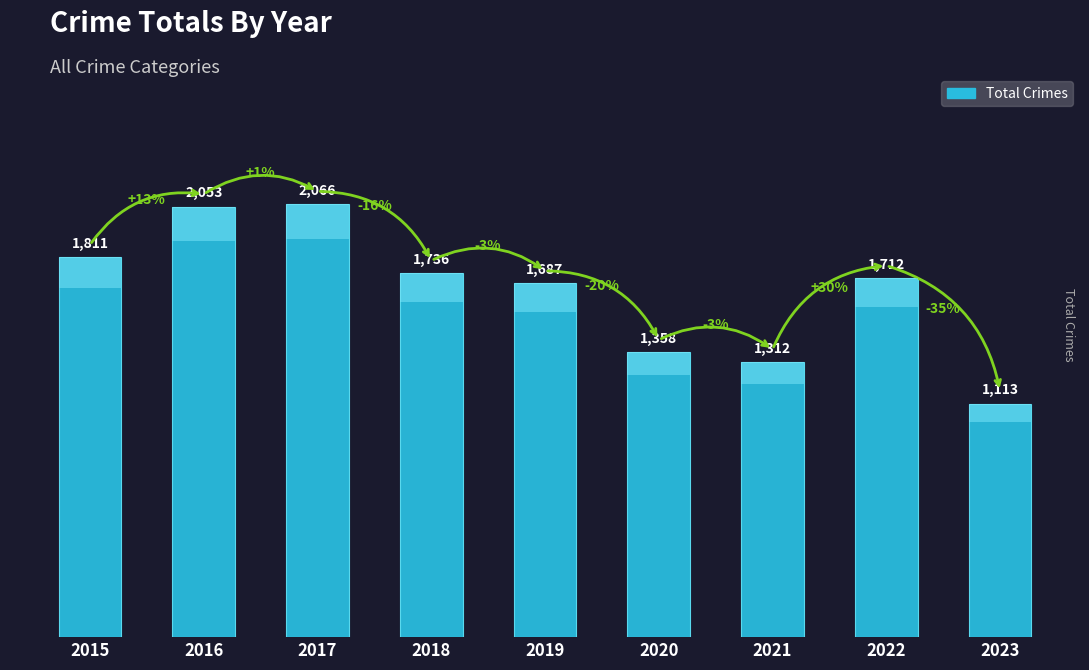

What is the difference between the maximum and minimum values?

953